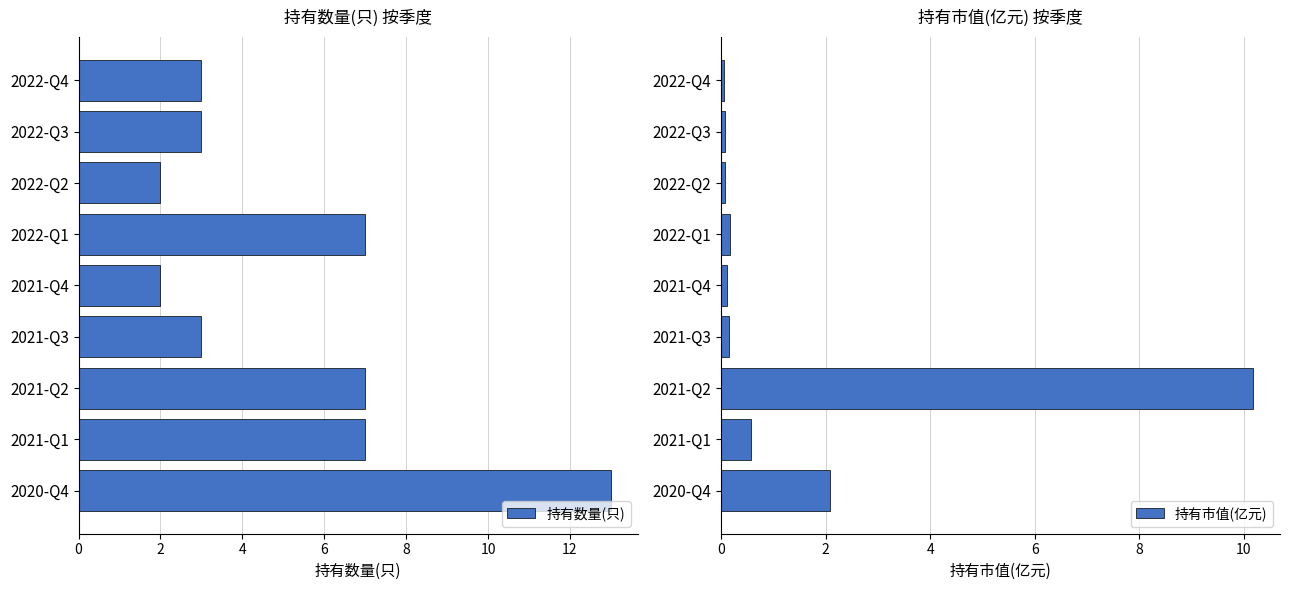

The value of 持有数量(只) at 2020-Q4 is 21. True or false?

False